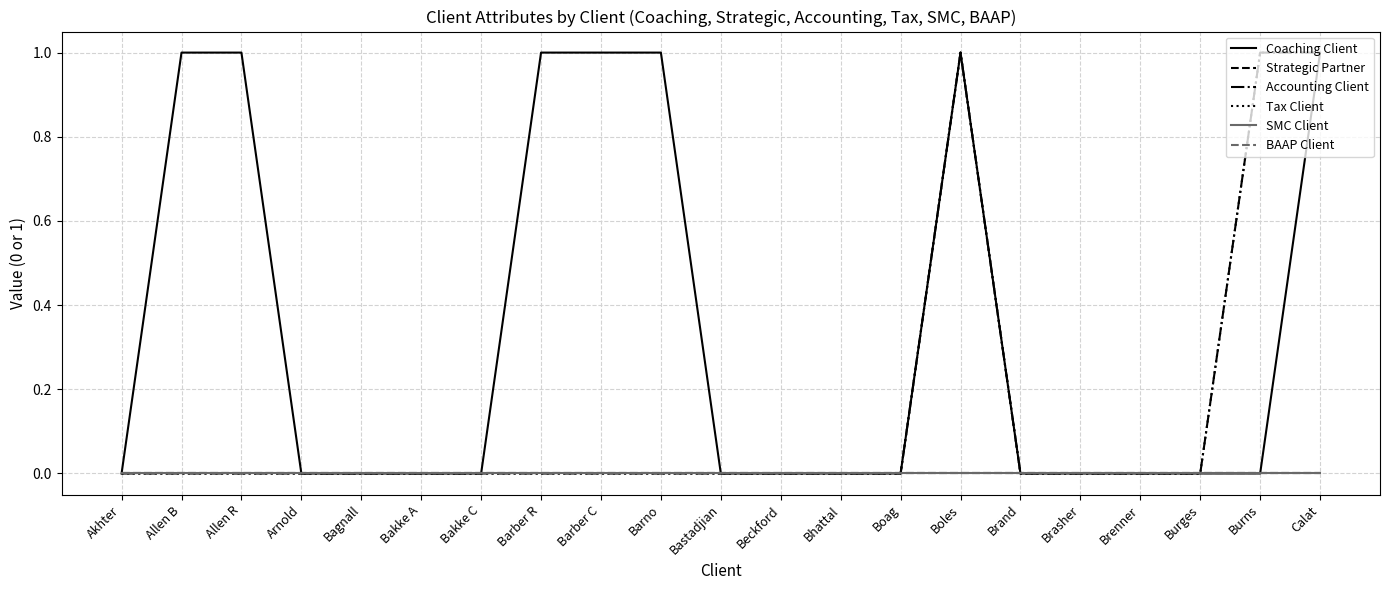

Which series changed the most between Bakke C and Barber C?

Coaching Client